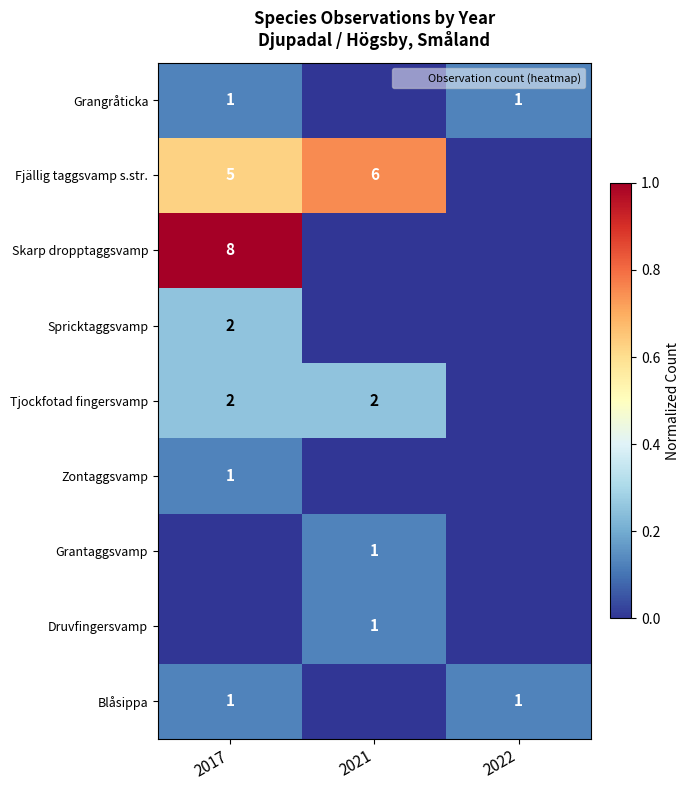

At which category is the sum across all series the highest?

2017